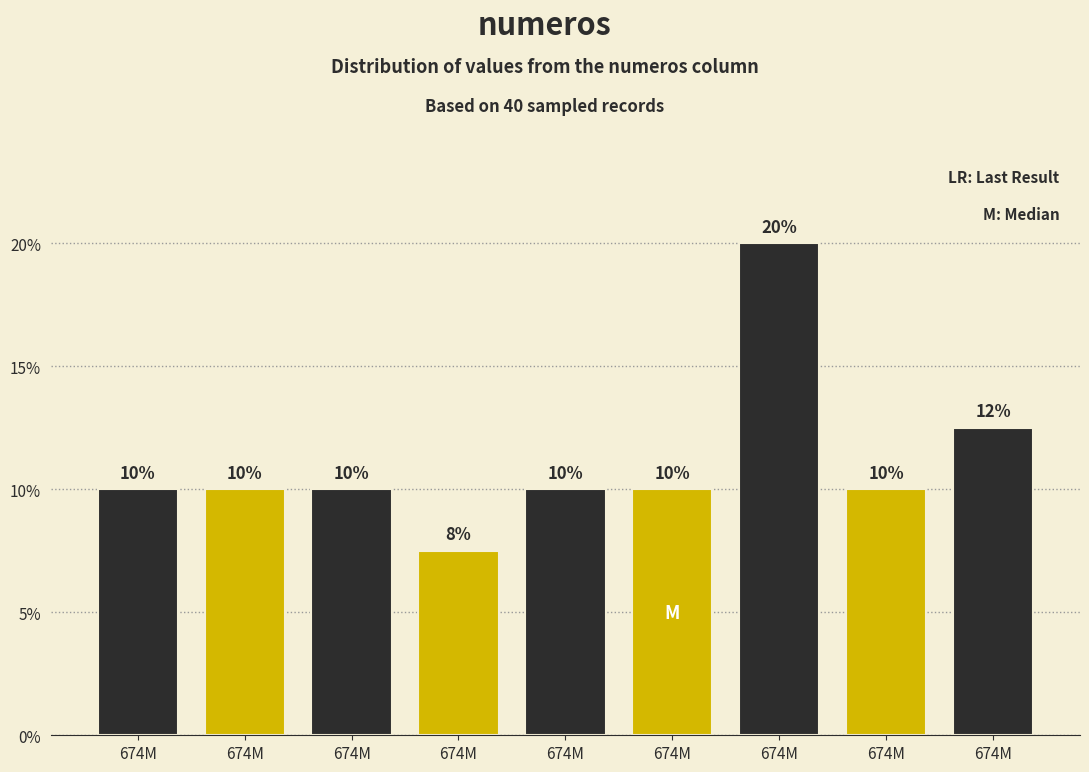

How many bars are there in total?

9